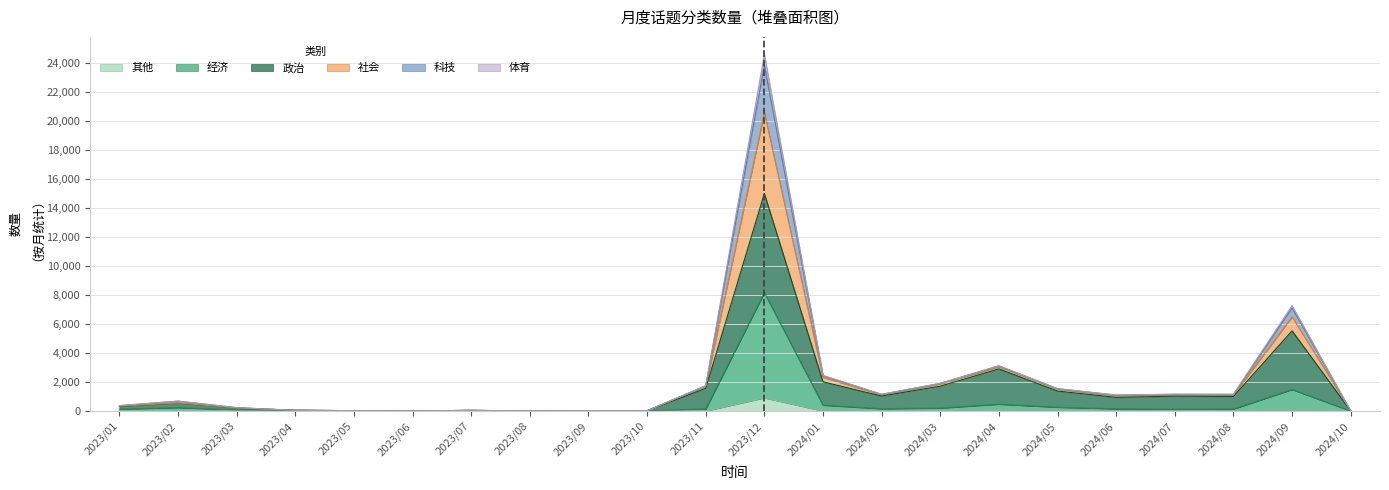

List the labels in order of 社会 value, smallest first.

2023/06, 2023/08, 2024/10, 2023/10, 2023/09, 2023/05, 2023/07, 2023/04, 2023/03, 2023/01, 2023/02, 2024/06, 2024/08, 2024/02, 2024/07, 2024/05, 2023/11, 2024/03, 2024/01, 2024/04, 2024/09, 2023/12